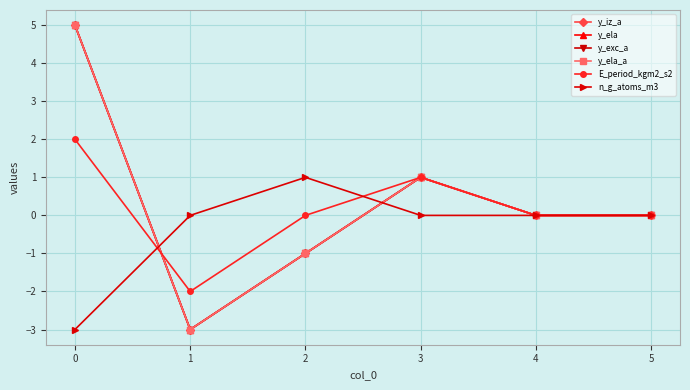

What is the sum of all y_ela_a values?

2